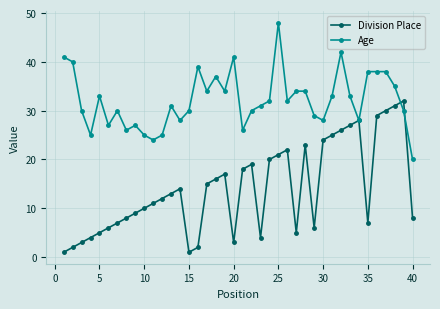

Count the number of data series in this chart.

2